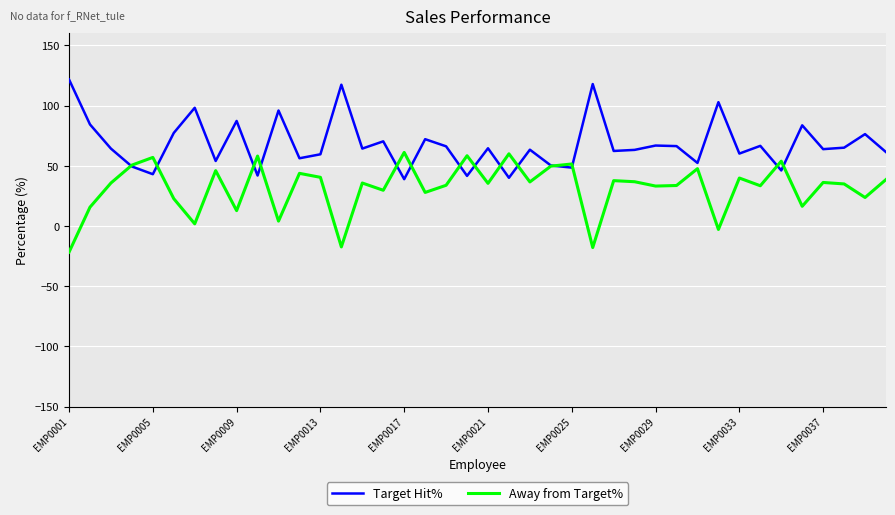

List the series in order of their overall mean, lowest first.

Away from Target%, Target Hit%